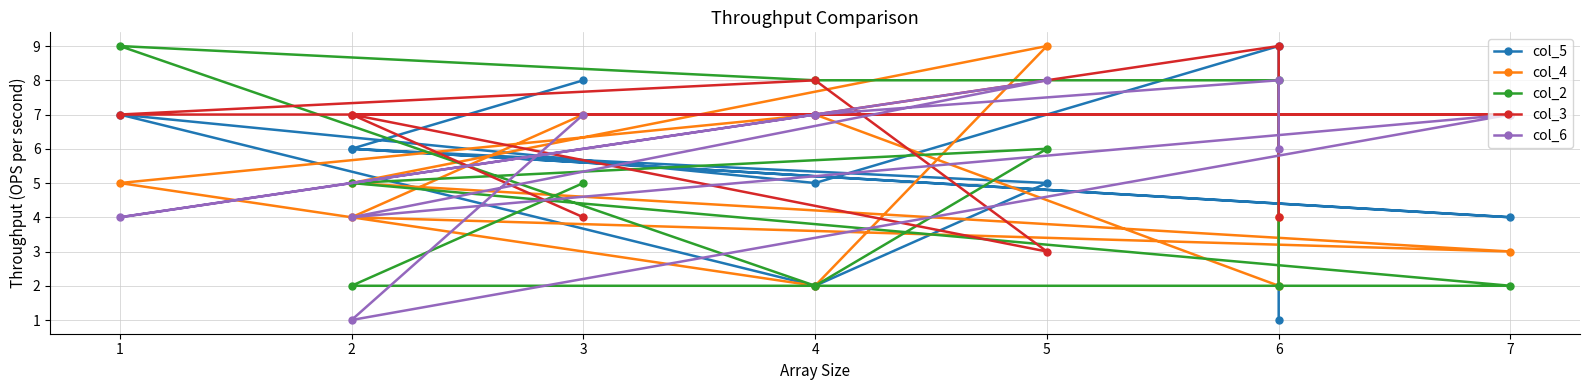

What is the difference between the second highest and second lowest values in the col_6 series?

4